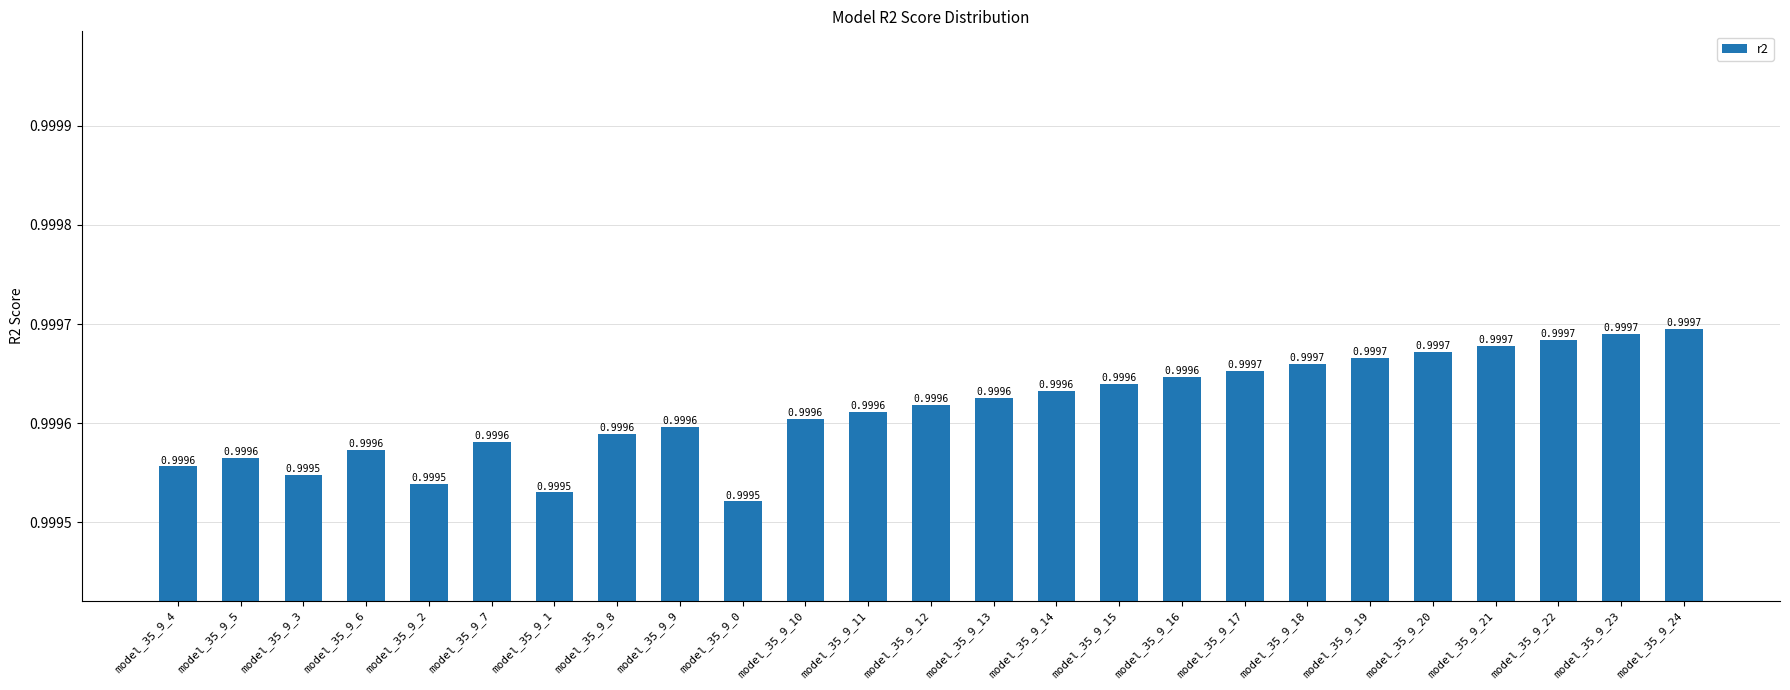

What position from the right is model_35_9_24?

1